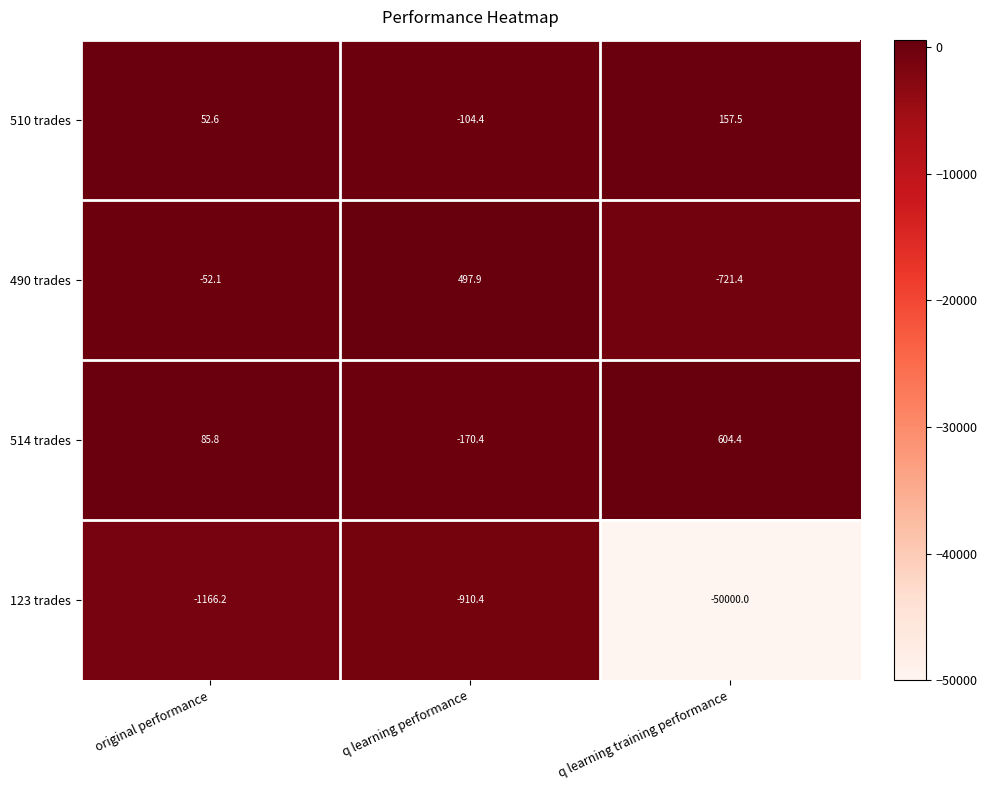

Reading left to right, list all the values displayed in this chart.

510 trades: 52.6	-104.4	157.5
490 trades: -52.1	497.9	-721.4
514 trades: 85.8	-170.4	604.4
123 trades: -1166.2	-910.4	-50000.0